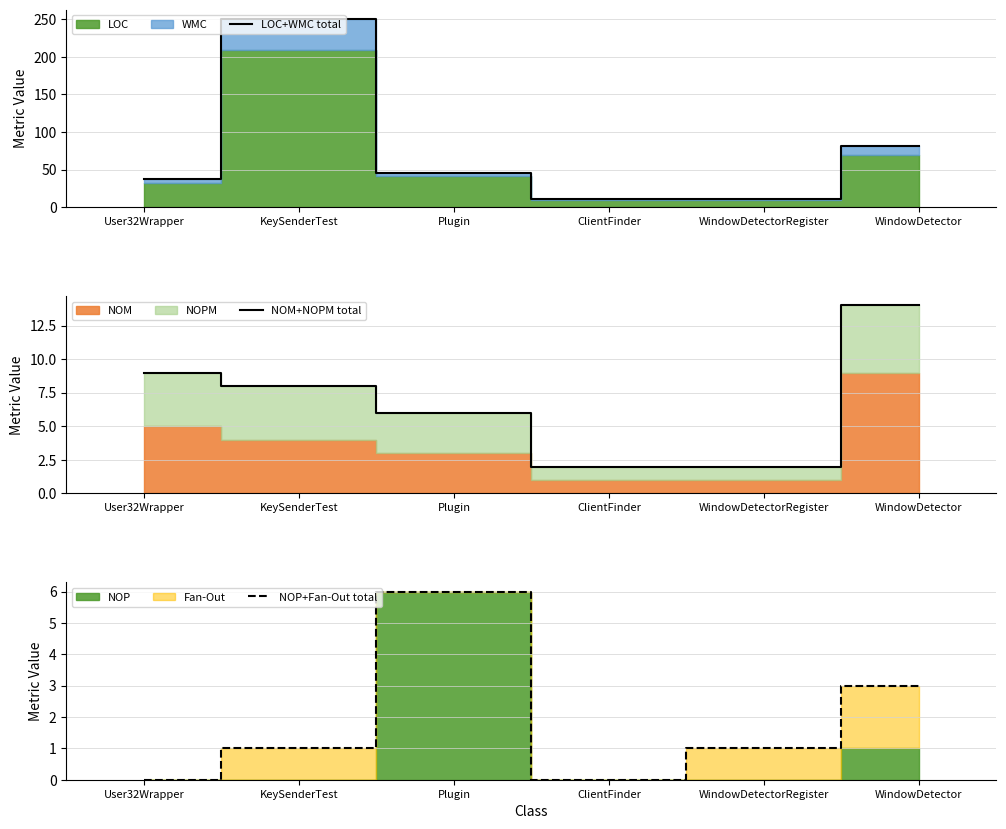

Reading right to left, transcribe all the data shown in this chart.

LOC+WMC total: 81	11	11	46	250	38
NOM+NOPM total: 14	2	2	6	8	9
NOP+Fan-Out total: 3	1	0	6	1	0